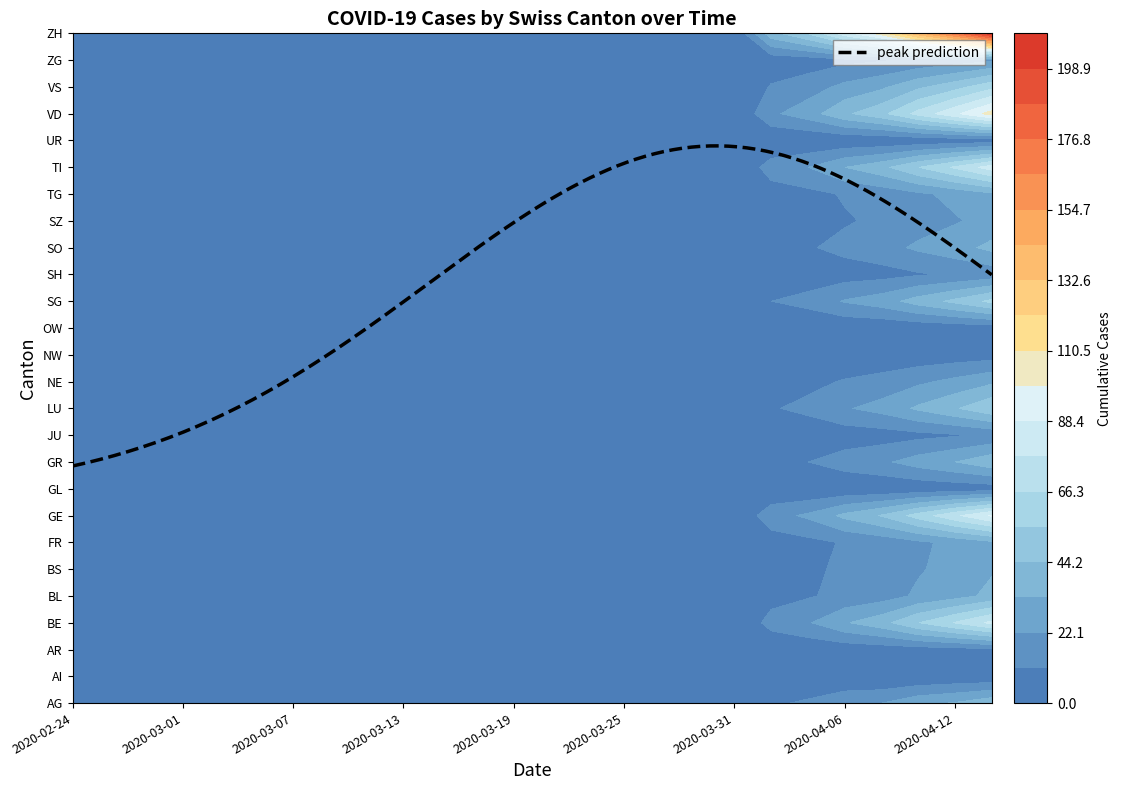

Where is BL nearest to the value 18?

2020-04-08